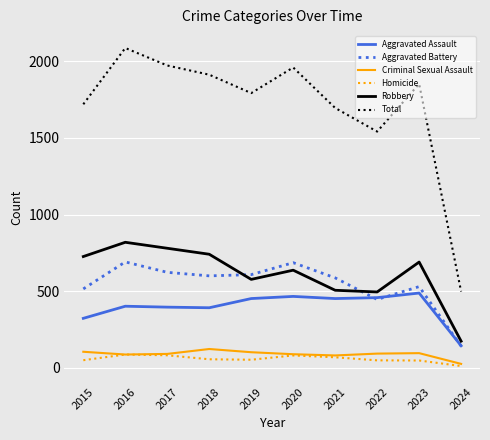

Which series has the widest spread of values?

Total